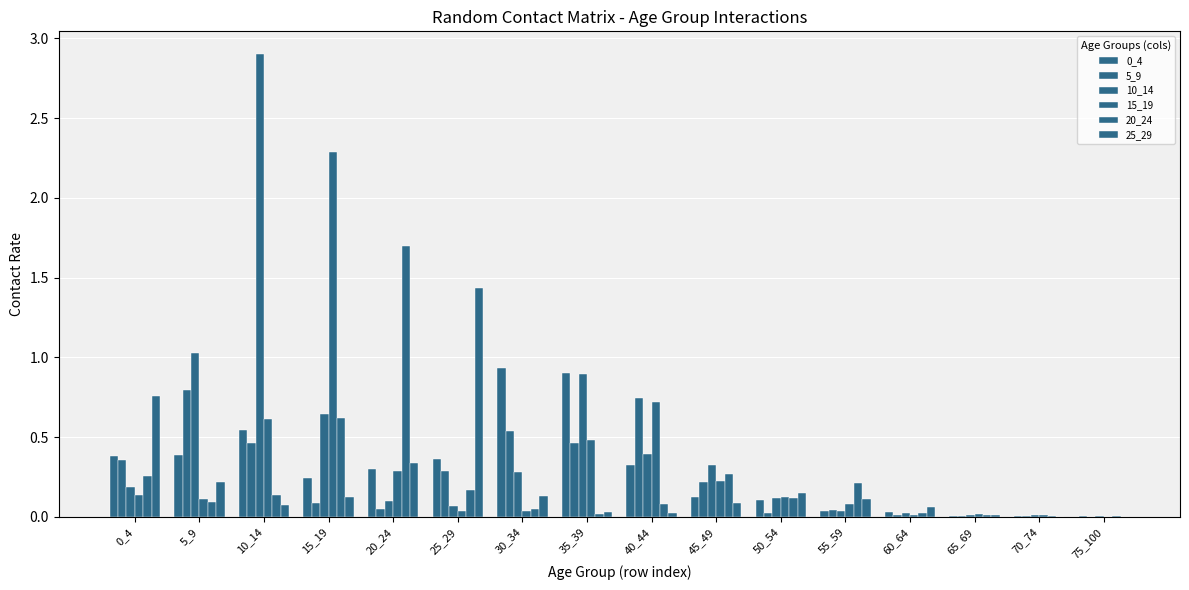

How many groups of bars are there?

16